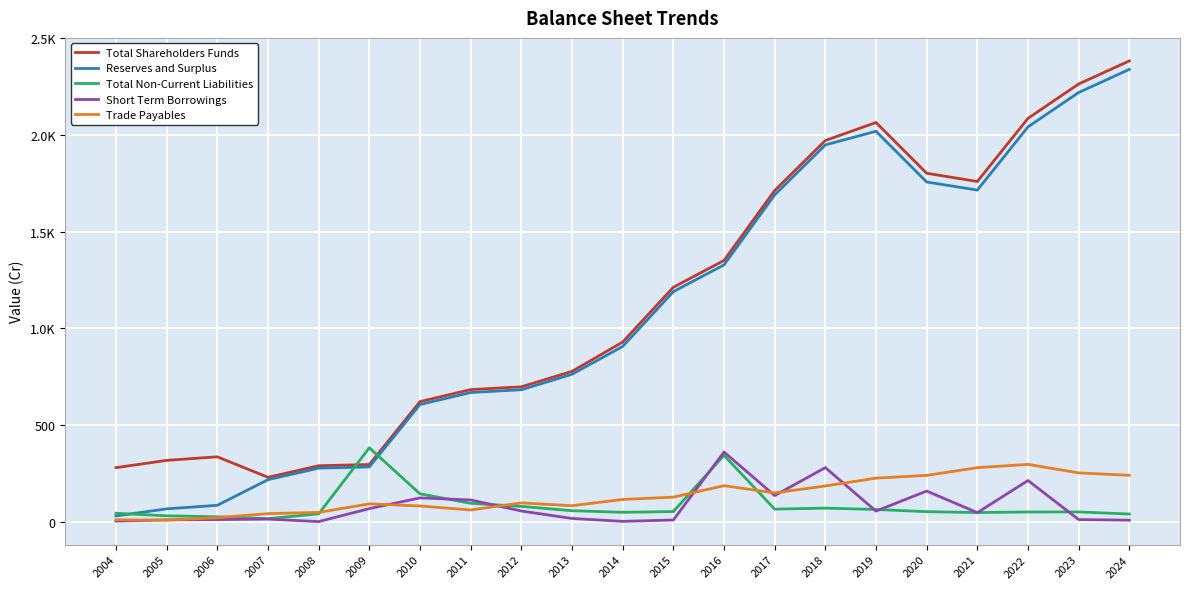

Does the chart have visible grid lines?

Yes